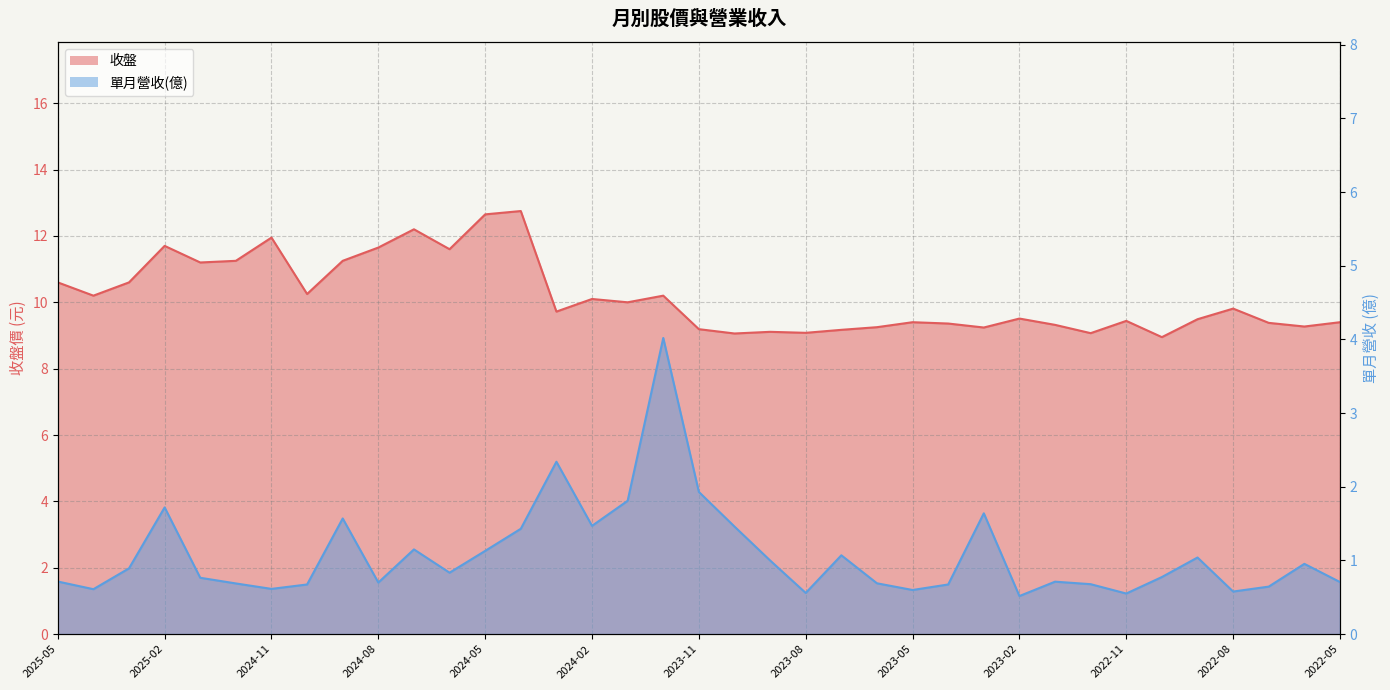

What is the value of the 單月營收(億) point at the 13th from the left?

1.1